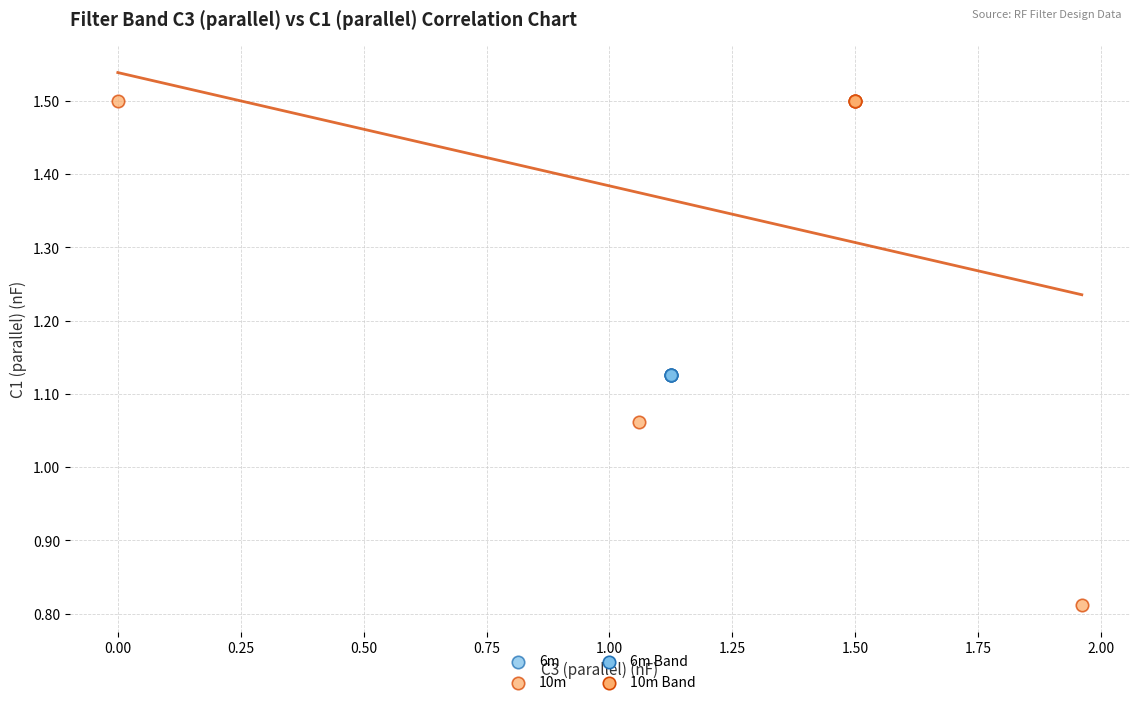

Which series reaches the minimum Y coordinate?

10m